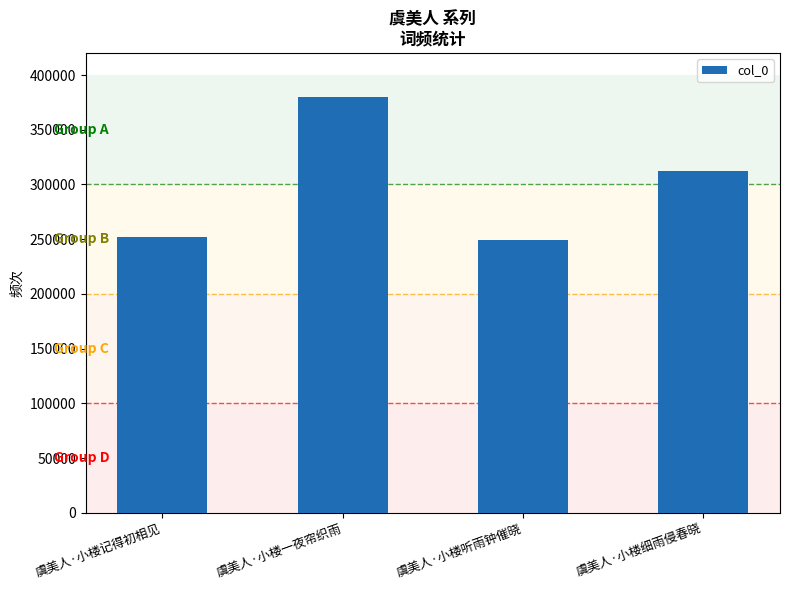

Which label corresponds to the largest value in the chart?

虞美人·小楼一夜帘织雨